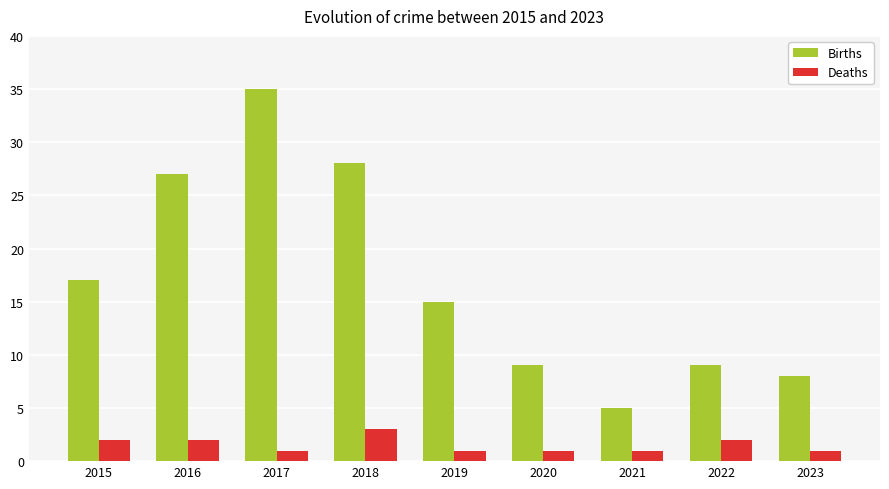

What is the total value across all series at 2018?

31